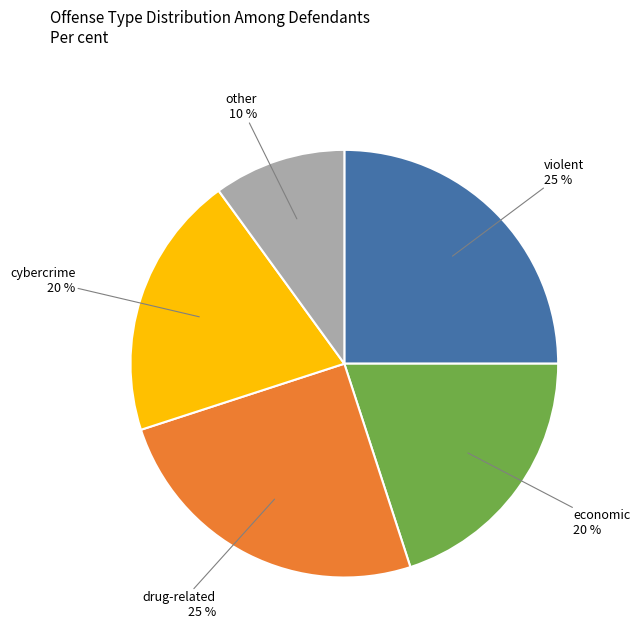

Does any single category account for the majority?

No